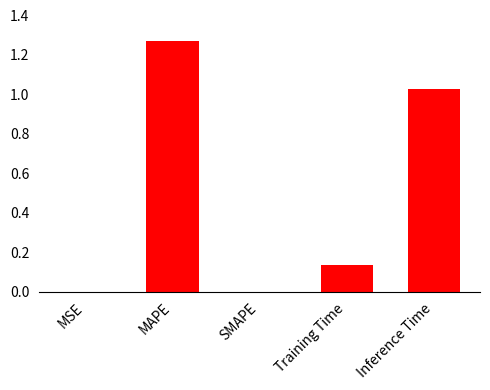

What is the sum of all values?

2.4